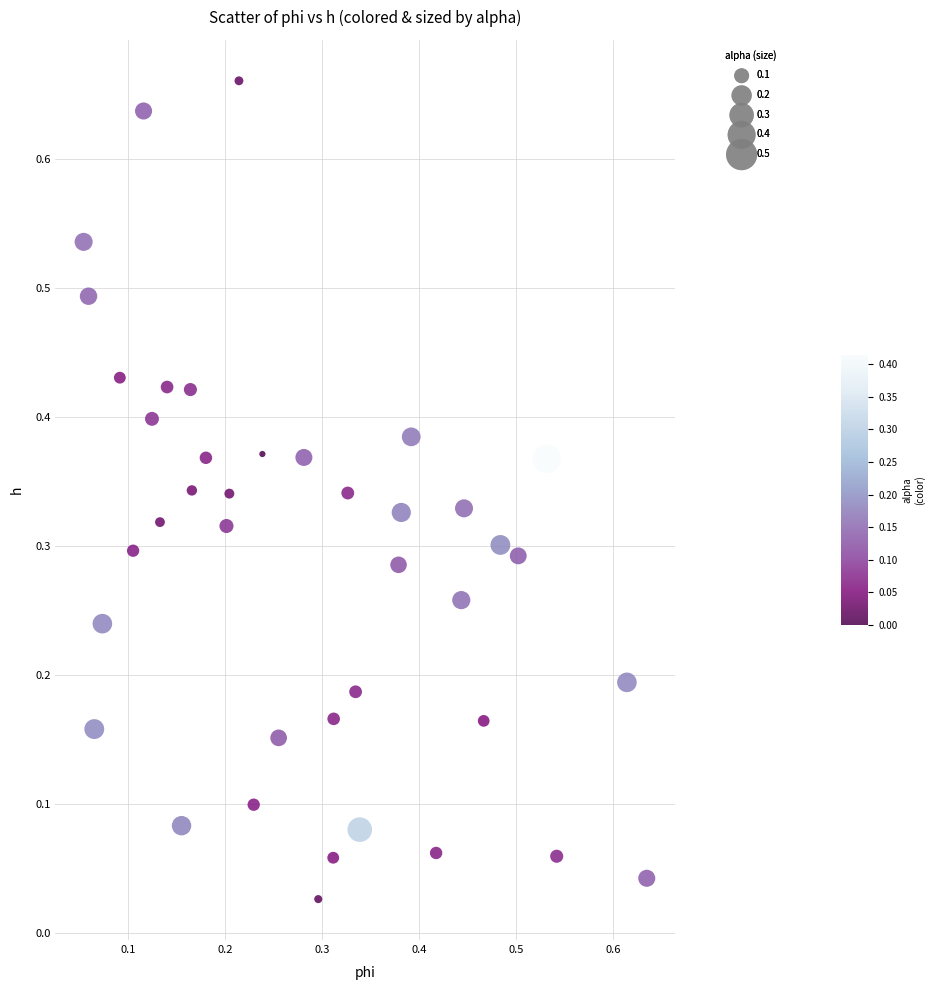

How many data points are displayed?

40